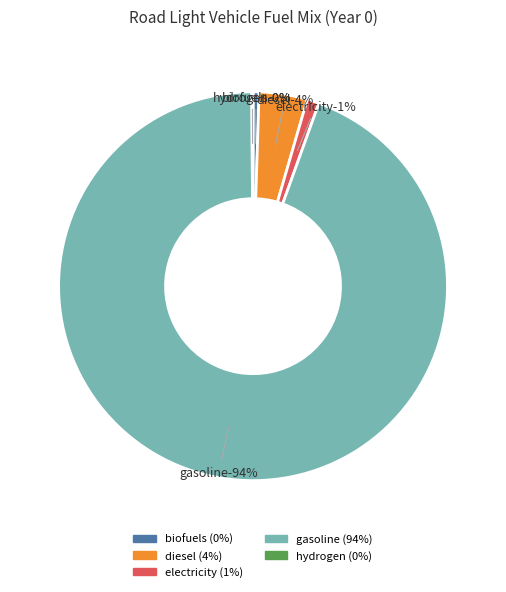

Rank the categories by value from lowest to highest.

frac_trns_fuelmix_road_light_hydrogen, frac_trns_fuelmix_road_light_biofuels, frac_trns_fuelmix_road_light_electricity, frac_trns_fuelmix_road_light_diesel, frac_trns_fuelmix_road_light_gasoline